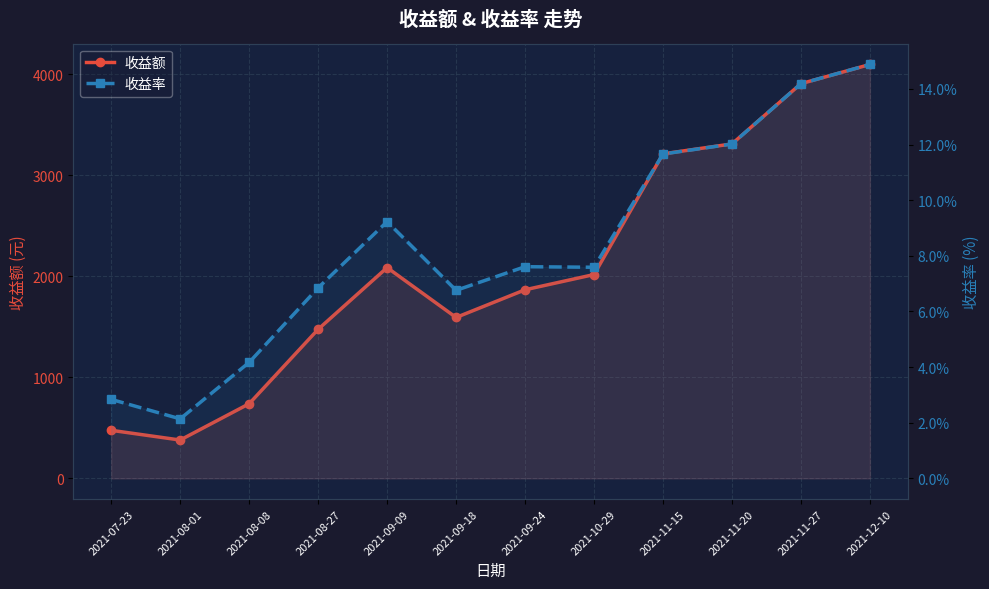

Does the chart display data point markers on the line(s)?

Yes